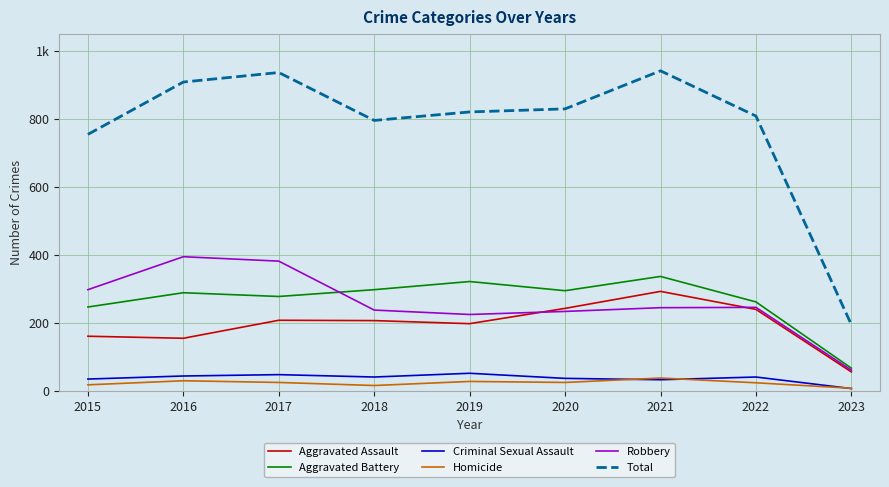

The value of Aggravated Battery at 2018 is 168. True or false?

False